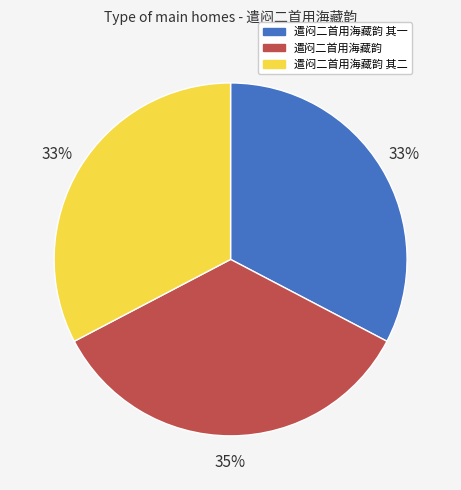

To the nearest percent, what portion does 遣闷二首用海藏韵 represent?

35%